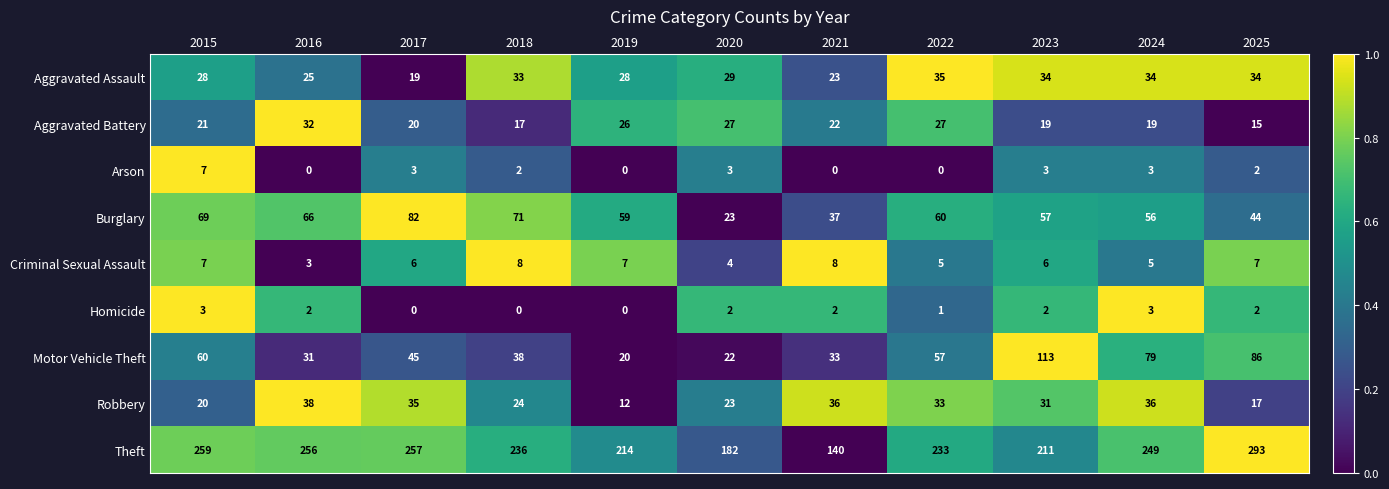

Is it true that Theft equals 274 at 2020?

False